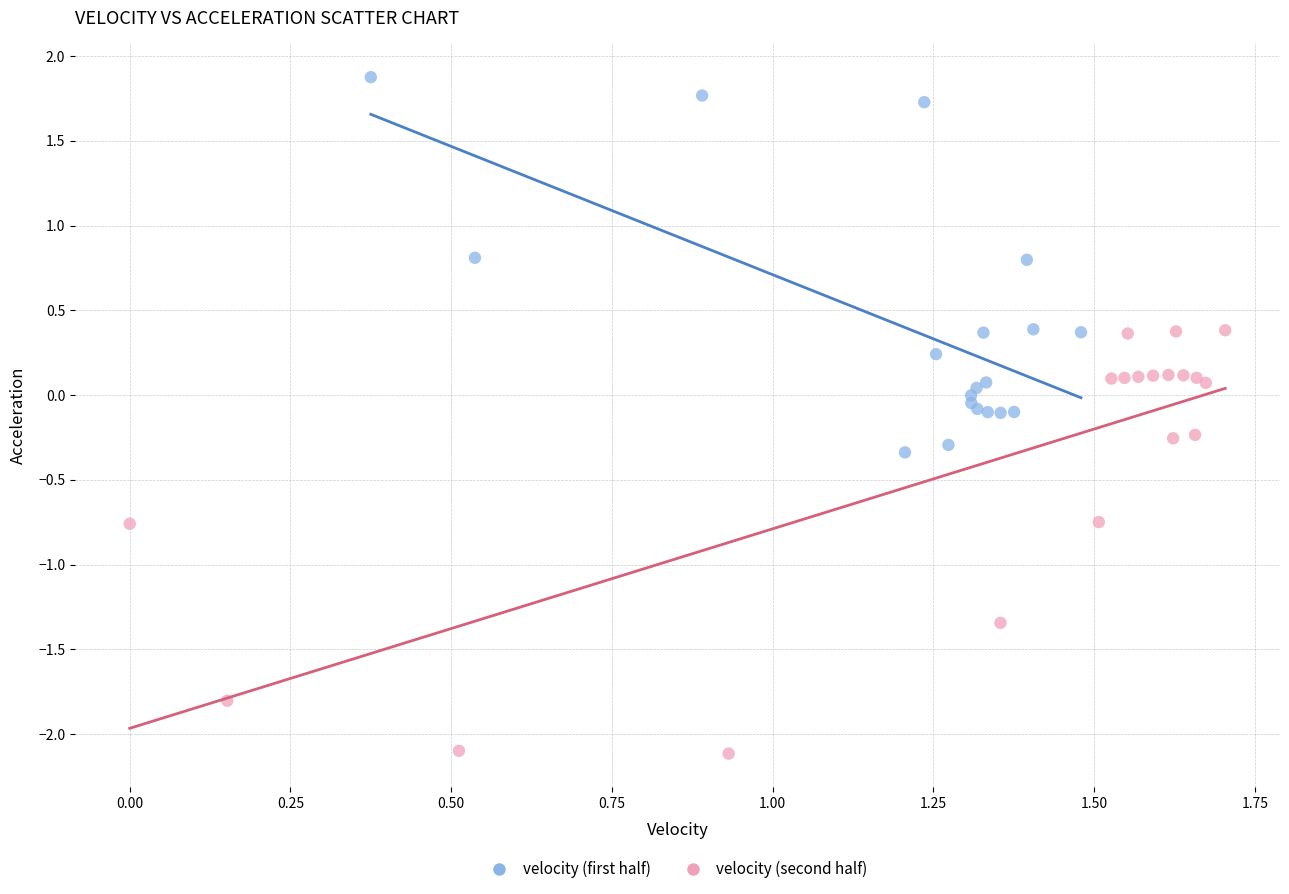

Which series reaches the maximum Y coordinate?

velocity (first half)